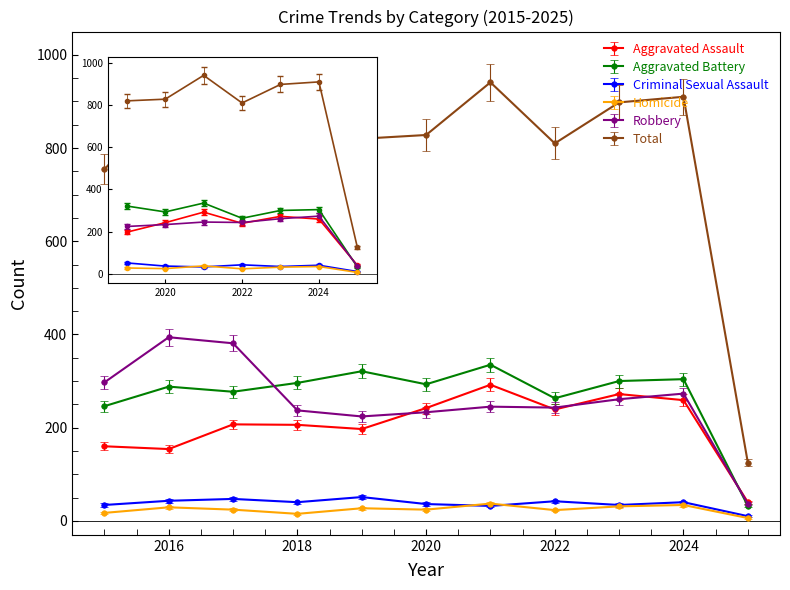

How many series are shown in this chart?

6